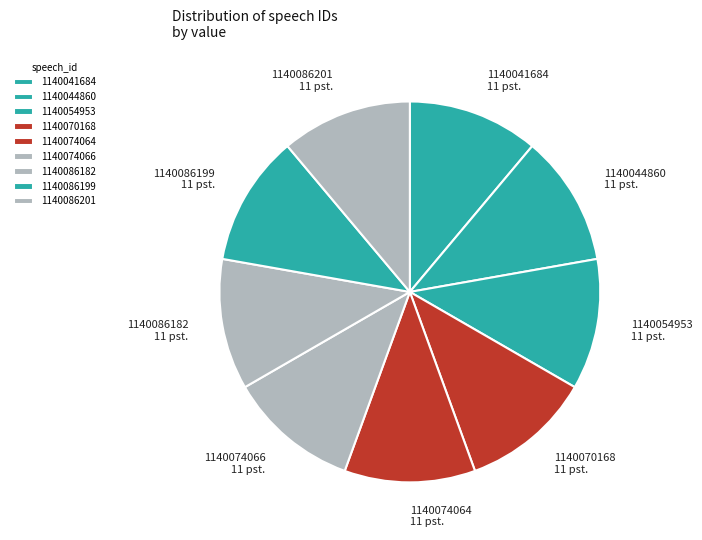

Do 1140070168 and 1140041684 together represent more than half of the pie?

No